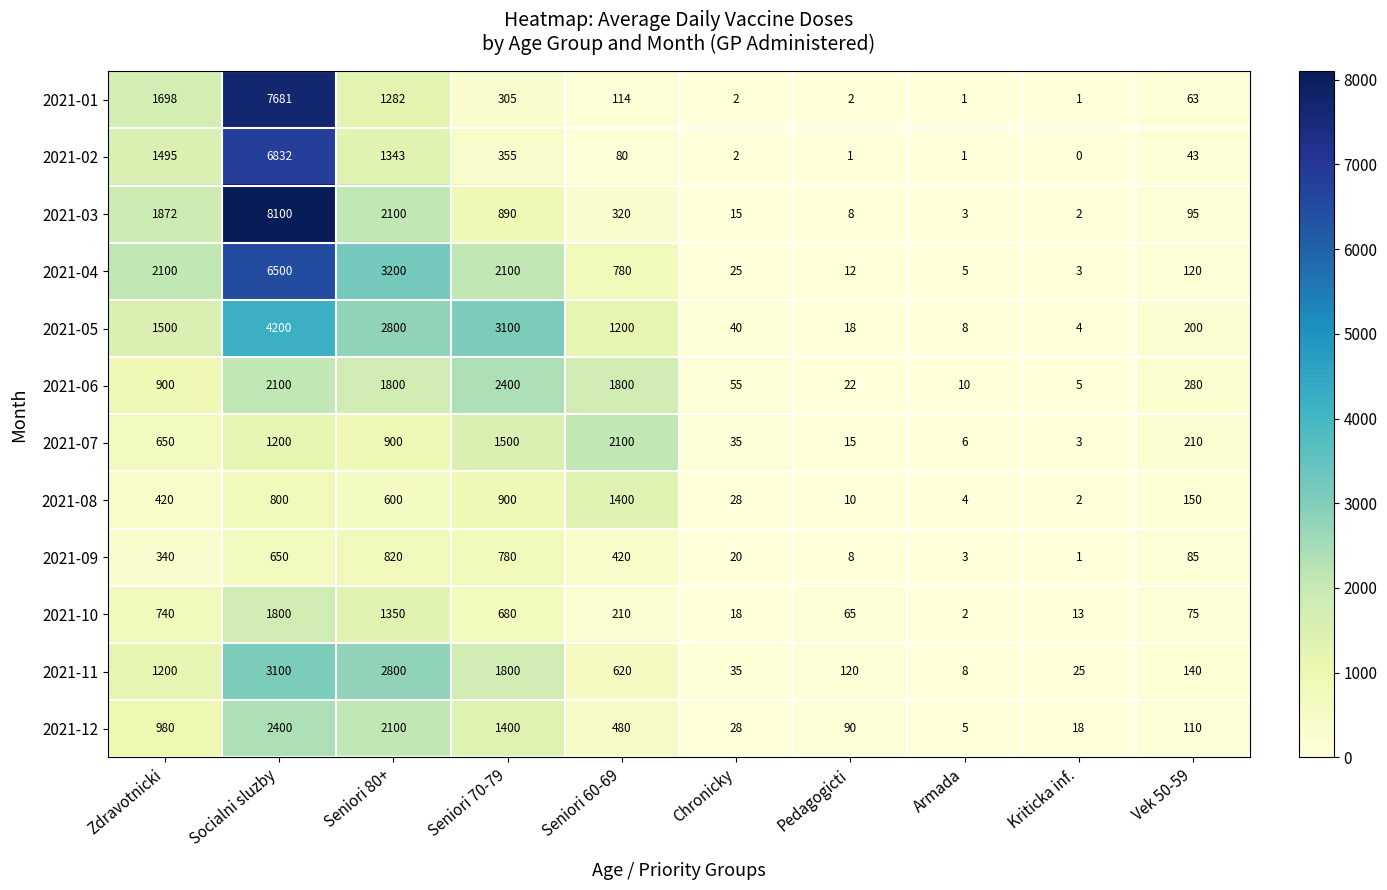

Where is 2021-07 nearest to the value 1051?

Socialni sluzby